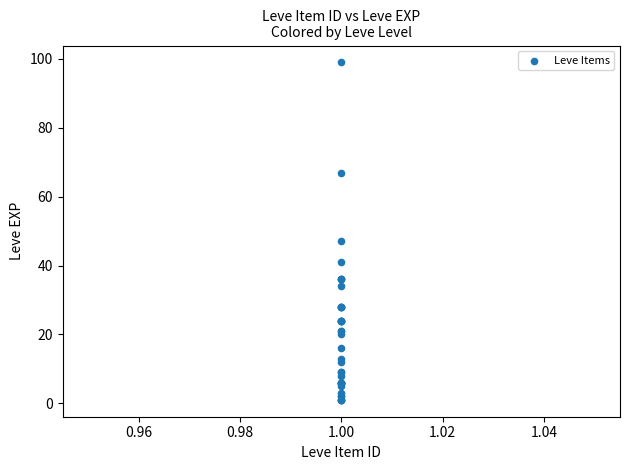

What Y value in the scatter plot is closest to 50?

47